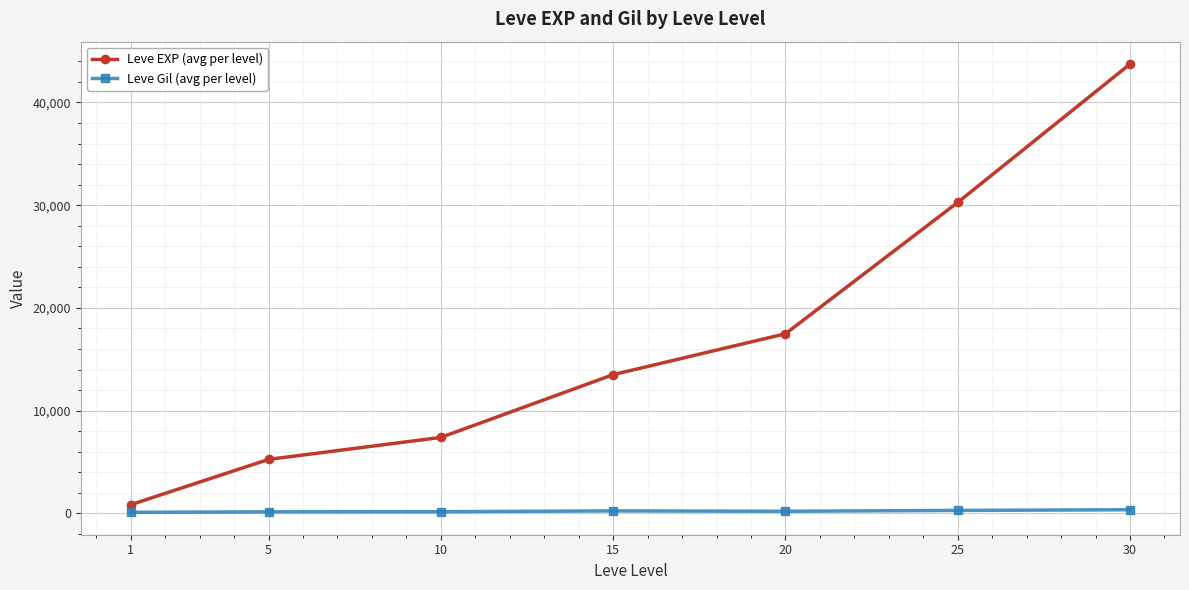

Where is Leve EXP (avg per level) nearest to the value 22291?

20